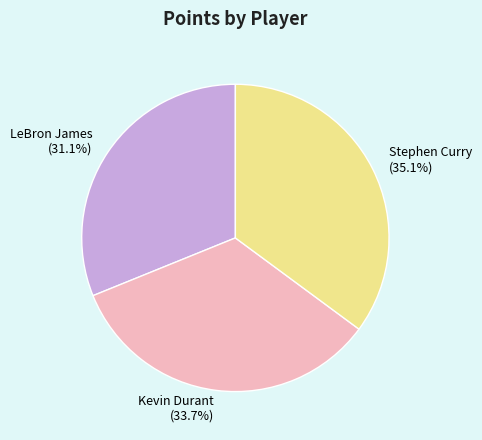

To the nearest percent, what percentage of the pie is LeBron James?

31%